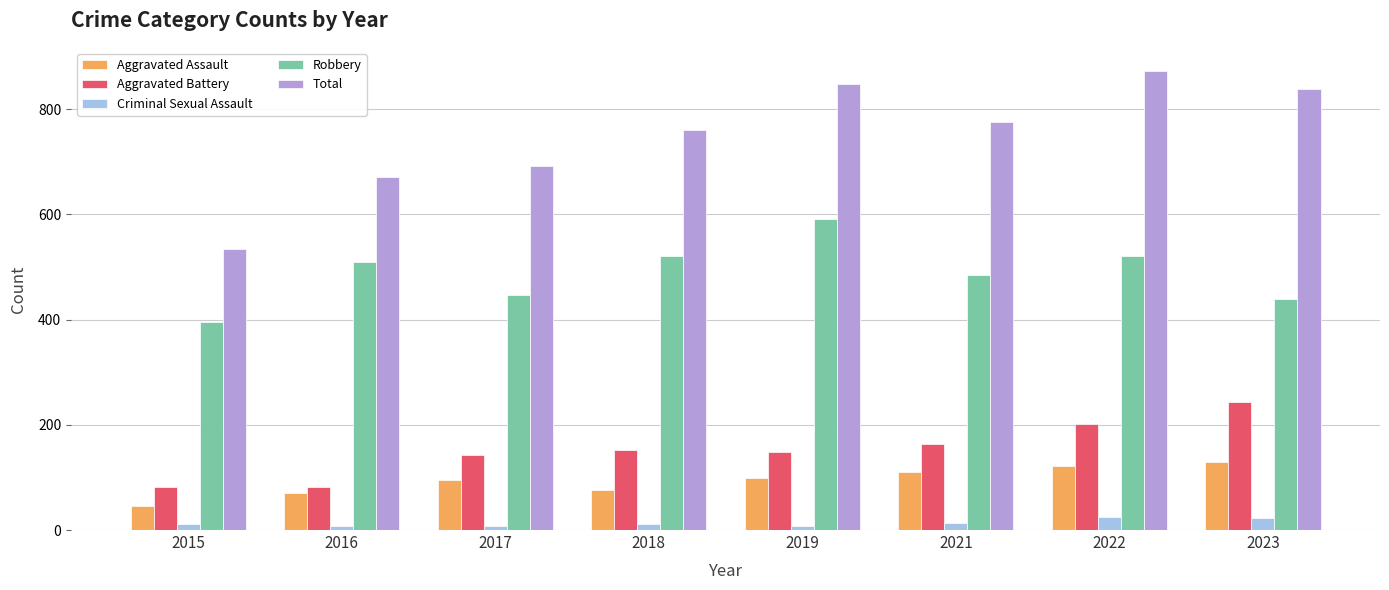

How many groups of bars are there?

8